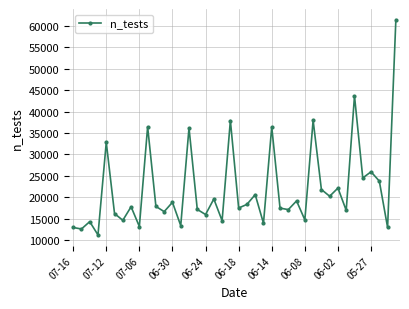

True or false: there are more than 1 points higher than both neighbors.

True